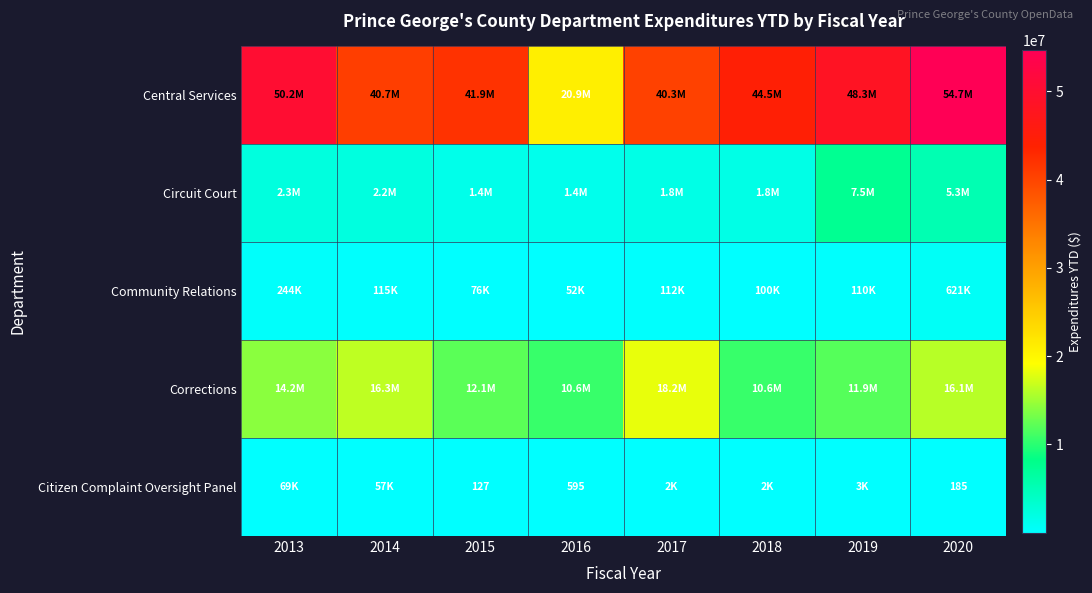

Where is Corrections nearest to the value 14409780?

2013